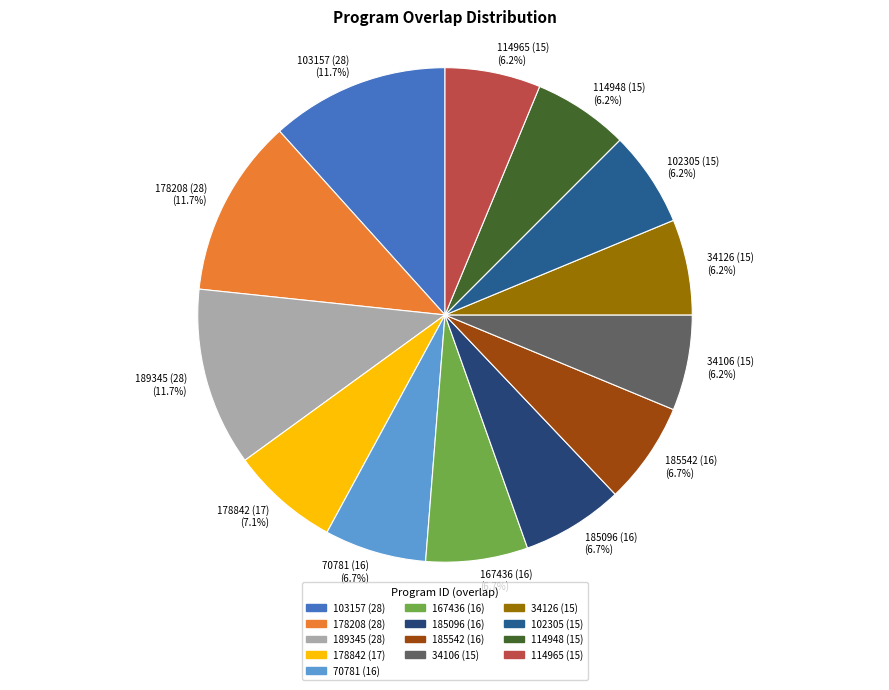

What is the total percentage of 34106 (15) (6.2%) and 178842 (17) (7.1%)?

13.3%